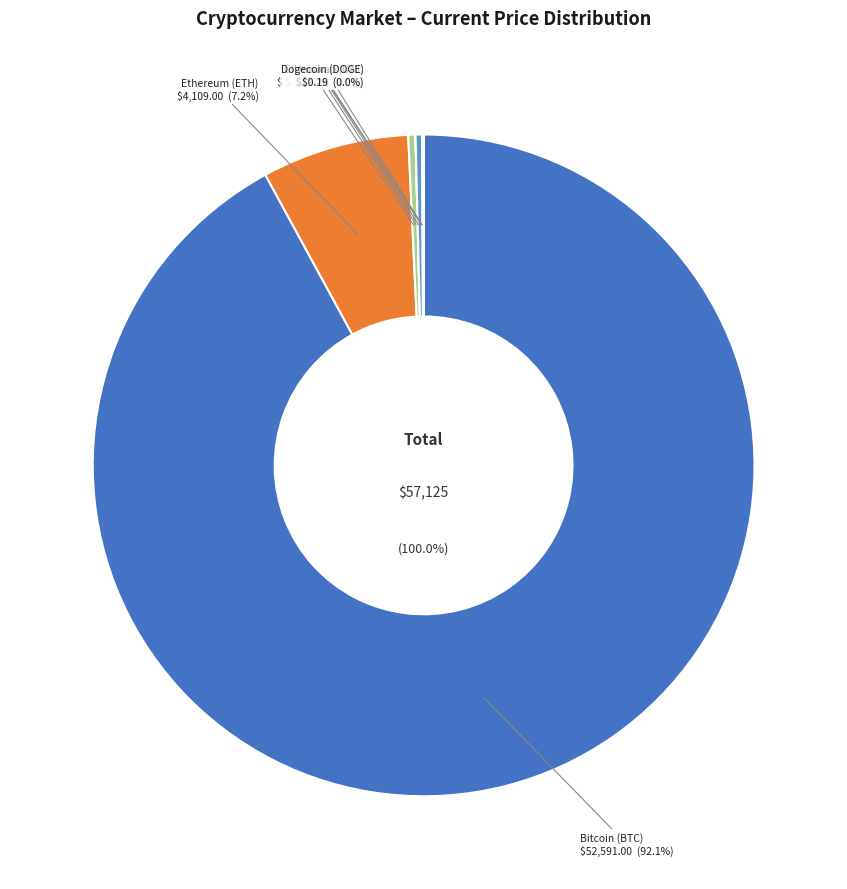

True or false: sol accounts for 1% of the total.

False